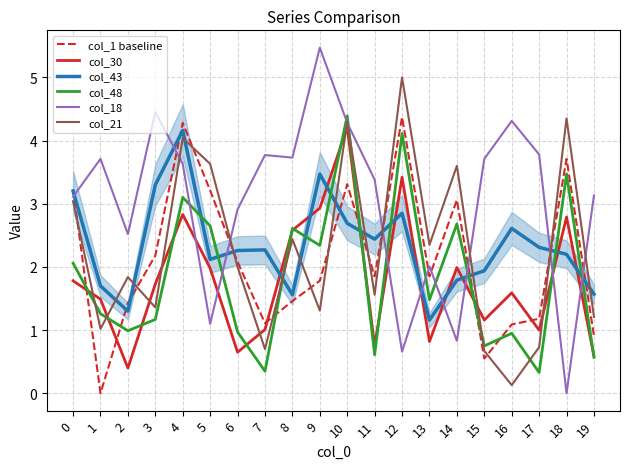

What are all the series names shown in the legend?

col_1 baseline, col_30, col_43, col_48, col_18, col_21